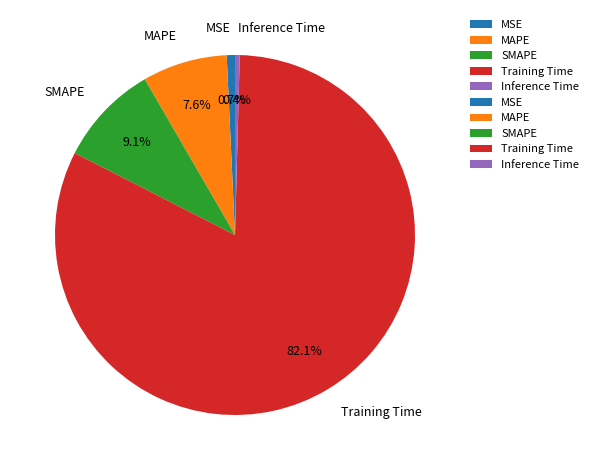

Does Training Time represent more than half of the total?

Yes